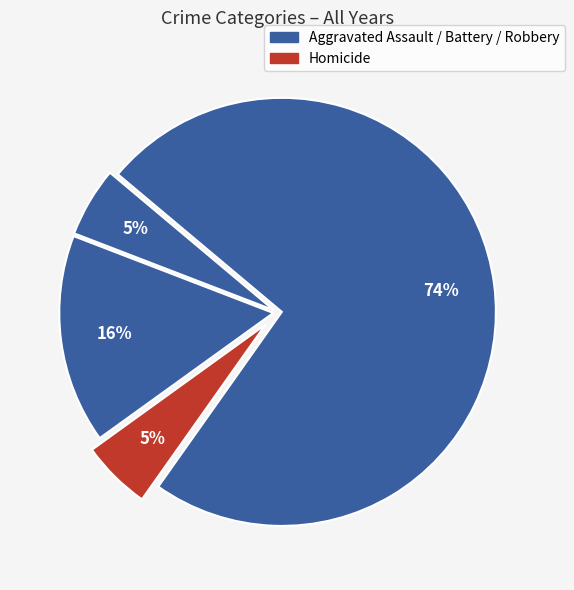

How many slices are in this pie chart?

4